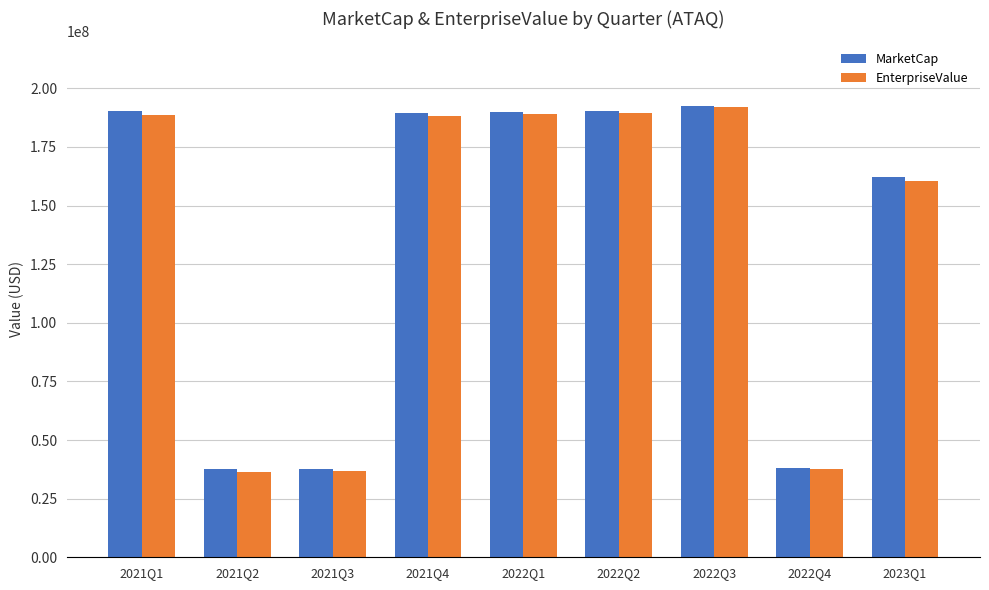

The value of EnterpriseValue at 2023Q1 is 78211300.8. True or false?

False